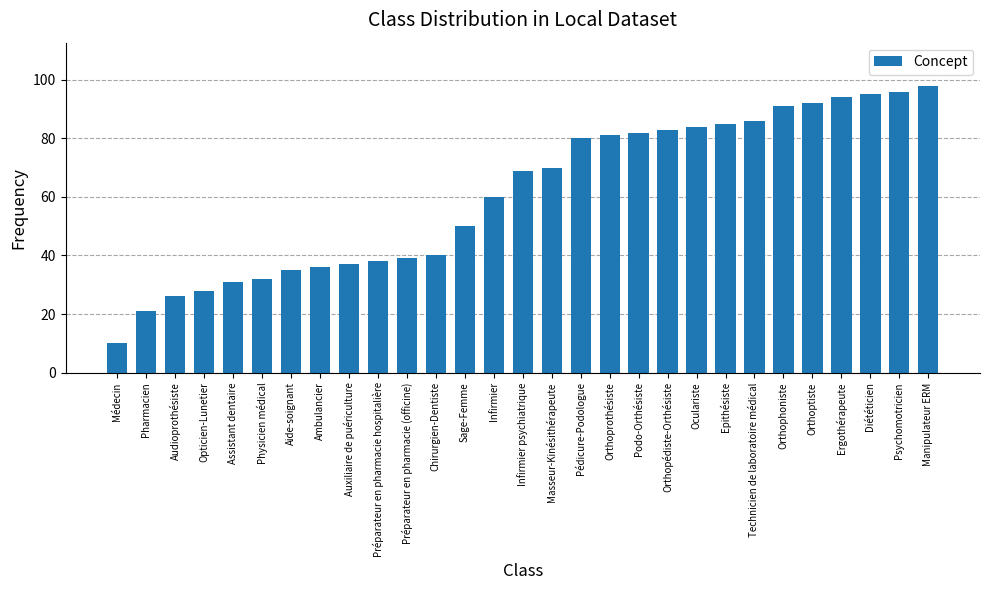

What is the smallest value displayed?

10